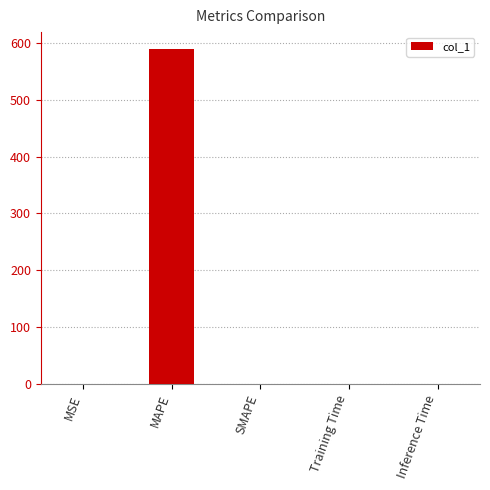

Is it true that the value at SMAPE is 0.0?

True